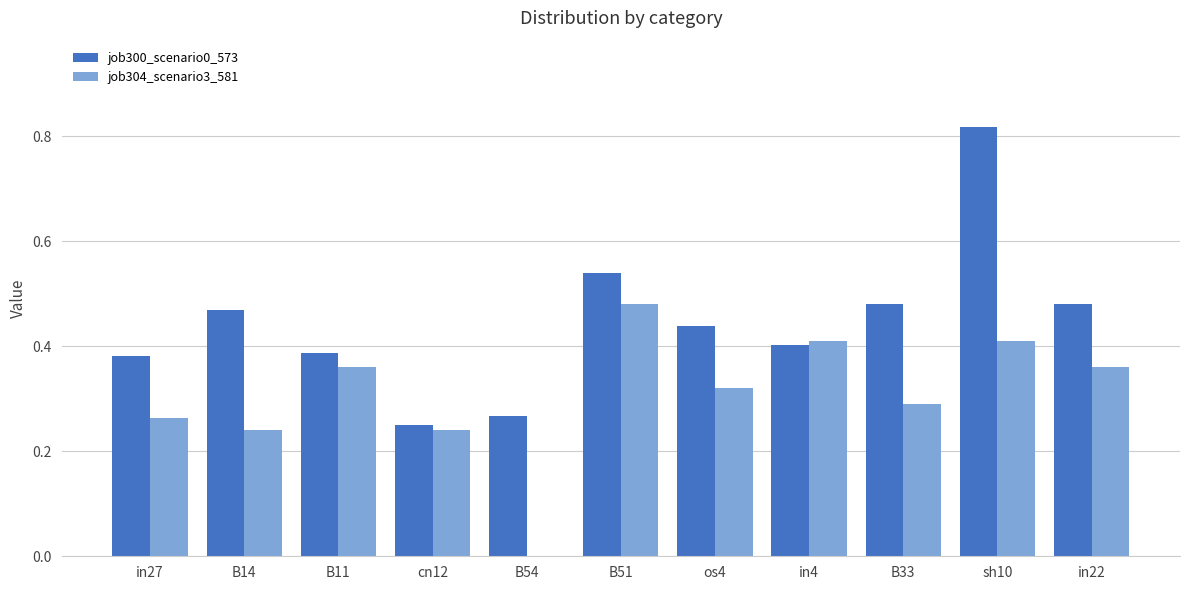

Between in27 and B11, which series saw the biggest shift?

job304_scenario3_581